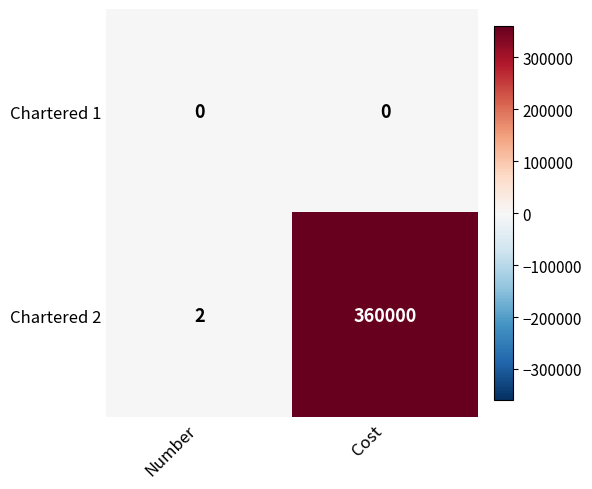

Reading right to left, list all the values displayed in this chart.

Chartered 1: 0	0
Chartered 2: 360000	2